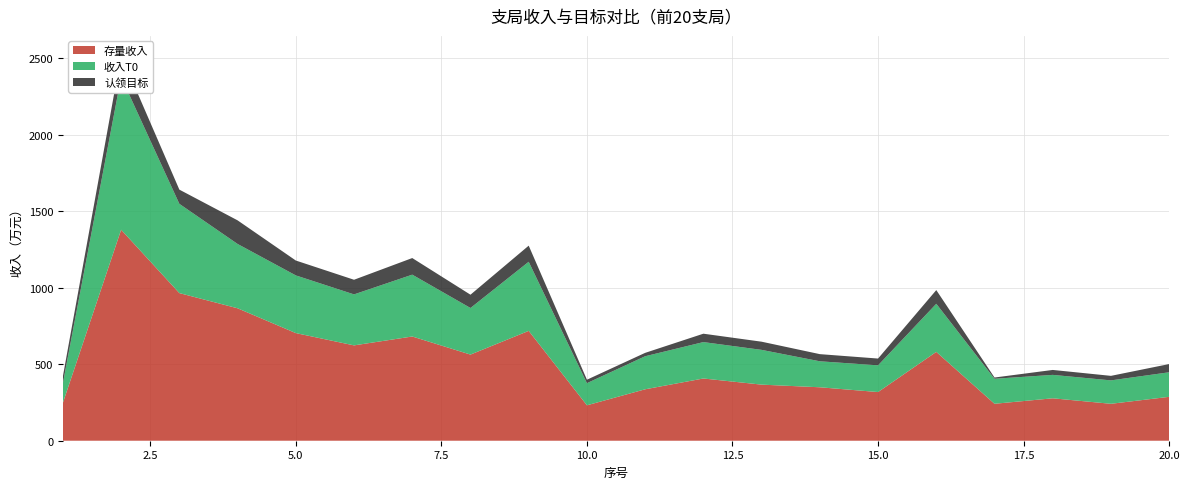

Reading left to right, extract all data points from this chart.

收入T0: 376.1	2376.3	1547.6	1285.5	1080.1	956.0	1084.9	867.2	1169.2	376.0	551.9	644.4	593.5	518.9	492.5	894.6	404.8	430.1	394.2	447.3
认领目标: 421.2	2518.9	1640.4	1439.7	1177.3	1051.6	1193.4	953.9	1274.4	398.6	574.0	699.2	646.9	565.6	536.8	984.1	412.9	462.4	423.8	500.9
存量收入: 247.7	1378.4	964.5	865.2	703.1	622.8	680.9	562.7	717.6	231.4	336.0	406.6	366.4	349.2	318.0	580.4	241.3	277.2	241.2	286.8